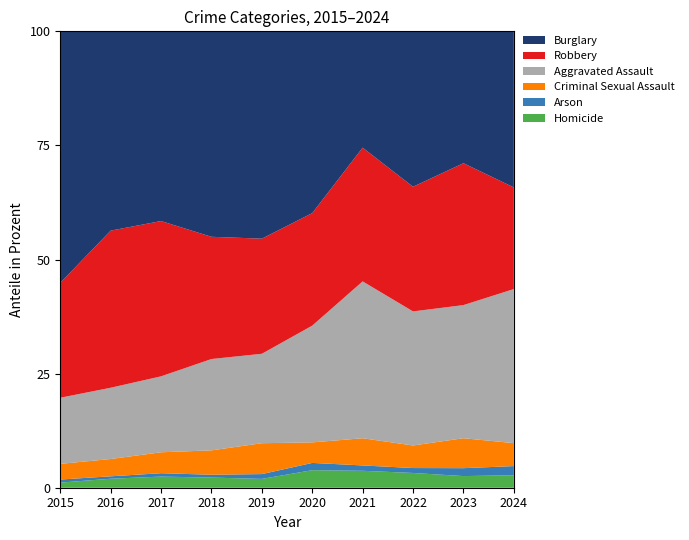

Reading left to right, extract all data points from this chart.

Homicide: 2015=15	2016=26	2017=33	2018=25	2019=22	2020=41	2021=38	2022=36	2023=28	2024=19
Arson: 2015=9	2016=7	2017=10	2018=7	2019=12	2020=17	2021=12	2022=12	2023=19	2024=14
Criminal Sexual Assault: 2015=46	2016=50	2017=62	2018=60	2019=77	2020=48	2021=61	2022=55	2023=72	2024=35
Aggravated Assault: 2015=194	2016=206	2017=225	2018=225	2019=223	2020=273	2021=352	2022=327	2023=320	2024=235
Robbery: 2015=337	2016=454	2017=460	2018=301	2019=287	2020=263	2021=300	2022=304	2023=341	2024=155
Burglary: 2015=738	2016=576	2017=562	2018=506	2019=517	2020=425	2021=261	2022=379	2023=317	2024=238